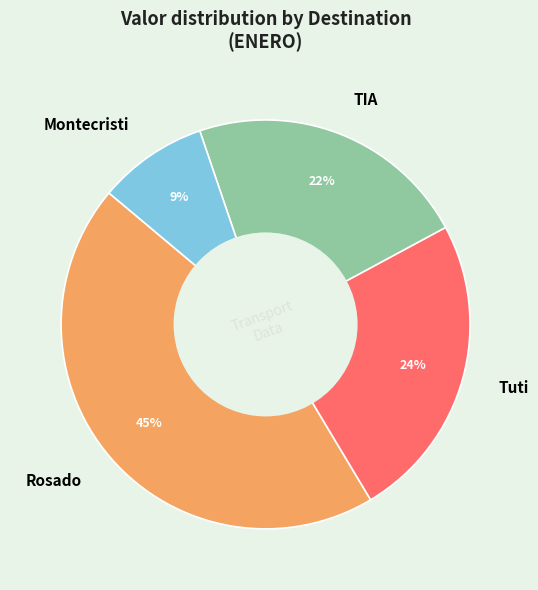

True or false: Tuti accounts for 31% of the total.

False